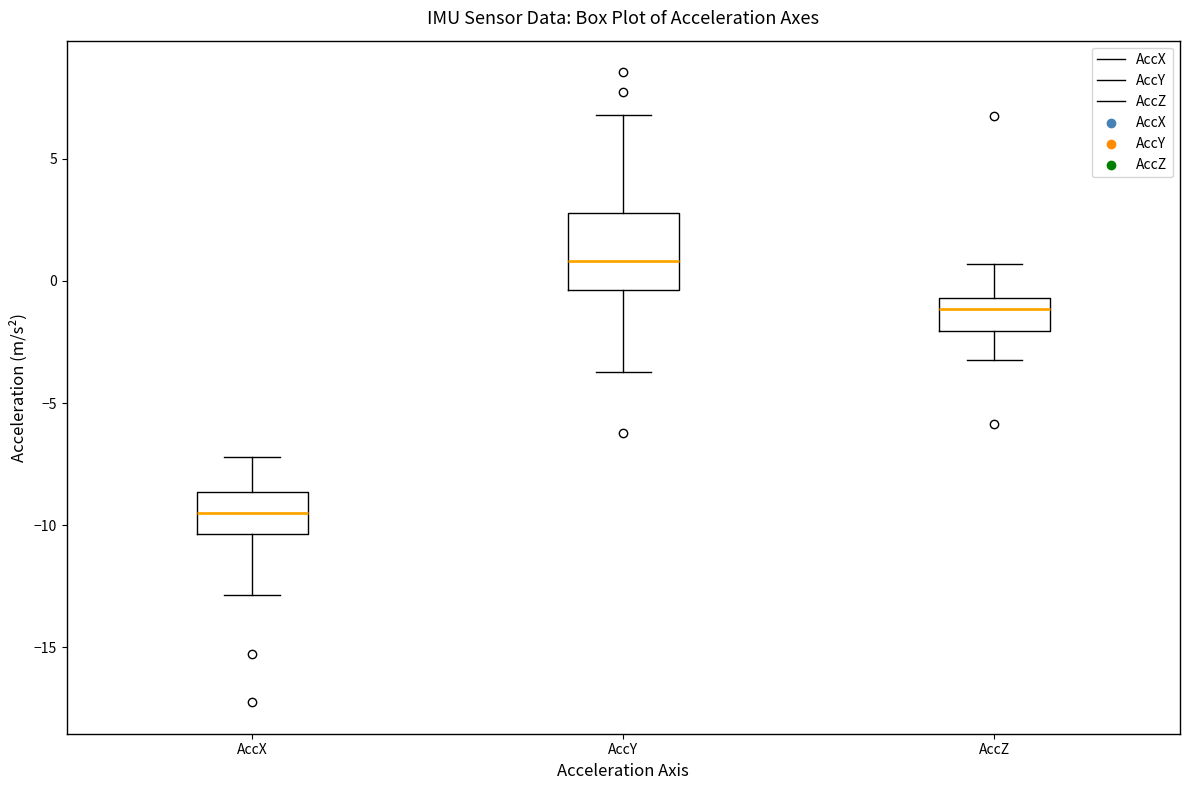

Reading left to right, transcribe this box plot: for each box, give where its median line is, the range the box spans, and where its two whiskers end, as read against the y-axis. The values are not printed on the chart, so give them approximately, as read against the axis.

AccX: median -9.5, box -10.5 to -8.5, whiskers -13.0 to -7.0
AccY: median 1.0, box -0.5 to 3.0, whiskers -3.5 to 7.0
AccZ: median -1.0, box -2.0 to -0.5, whiskers -3.0 to 0.5